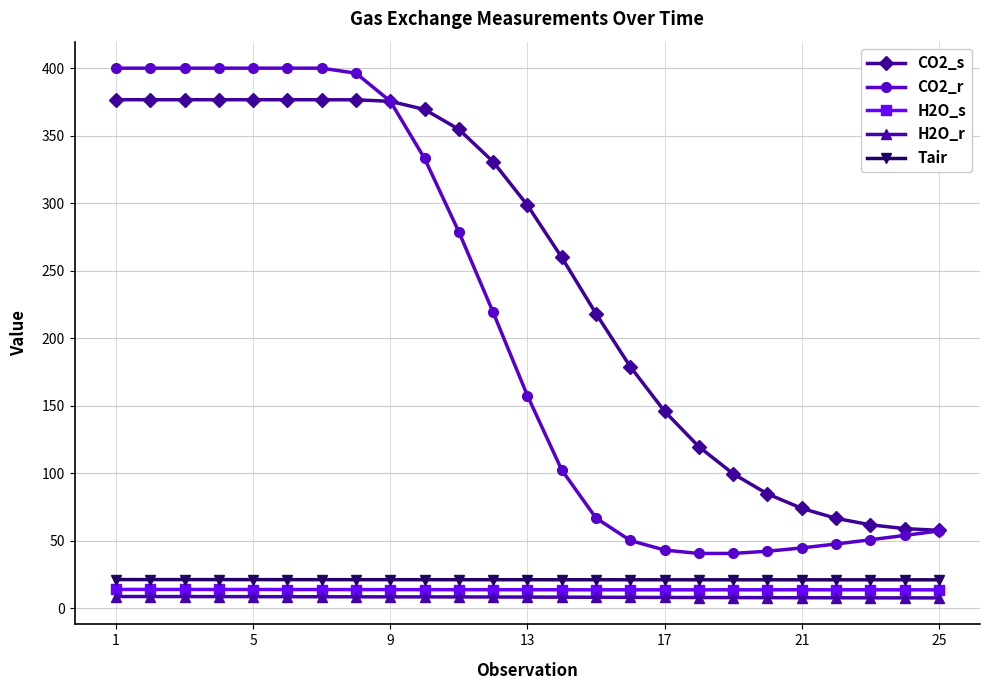

At how many categories does at least one series exceed 136?

17